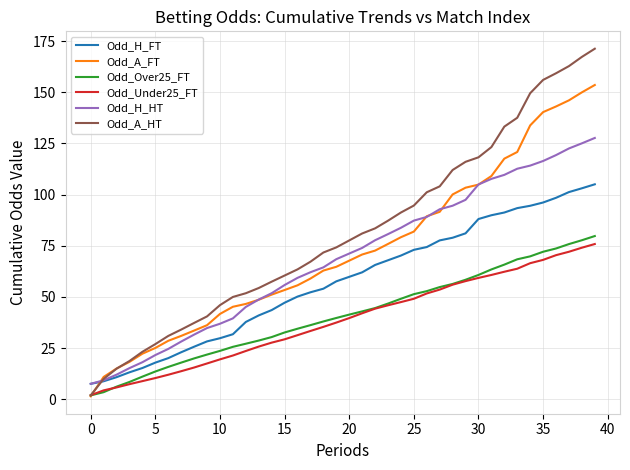

What is the greatest value displayed?

171.3